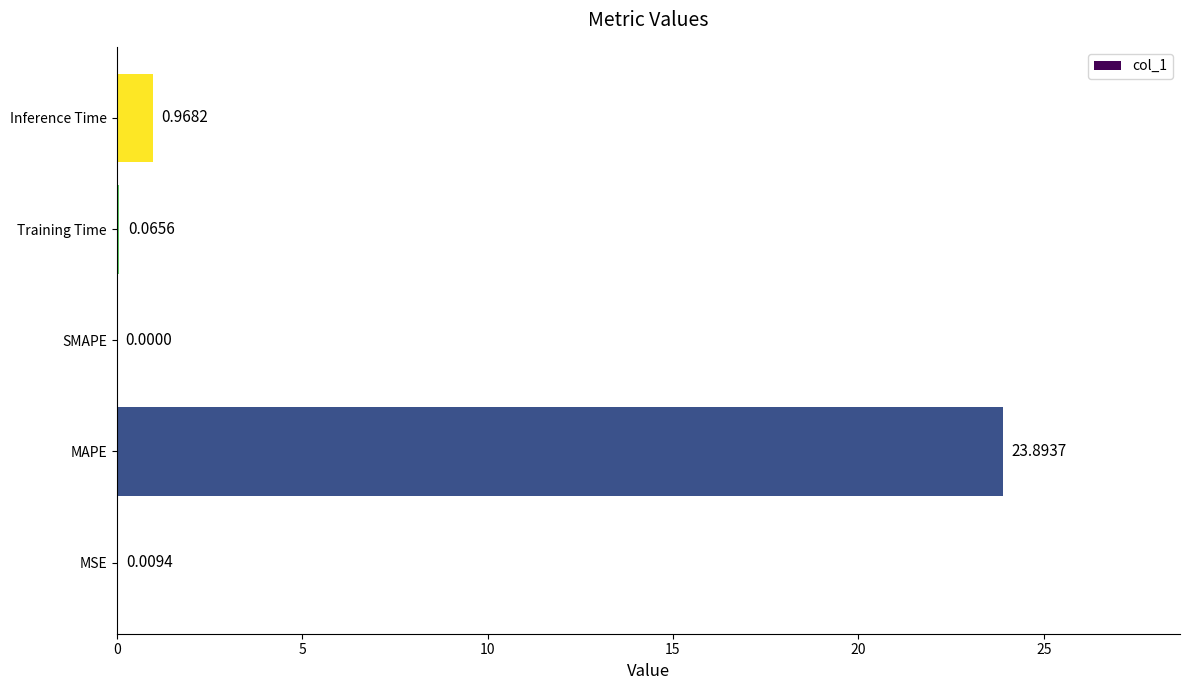

What is the change in value from Training Time to Inference Time?

+0.9